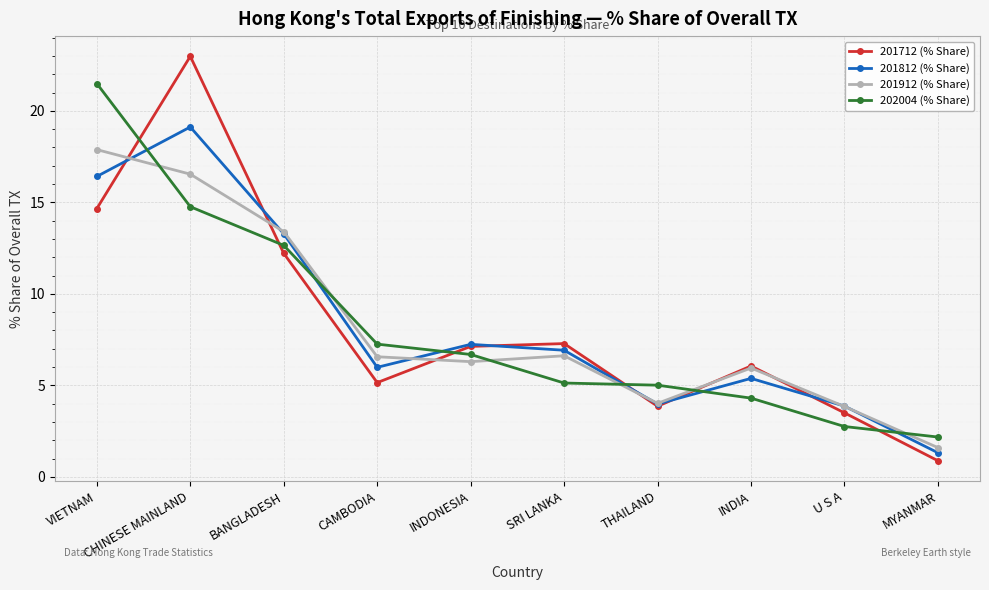

How many interior local valleys does the 201712 (% Share) series have?

2